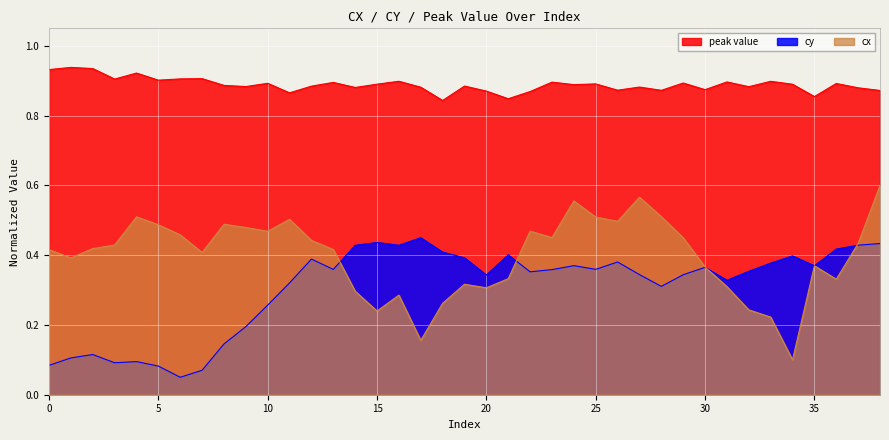

In cy, how many points are higher than both neighbors (excluding endpoints)?

10